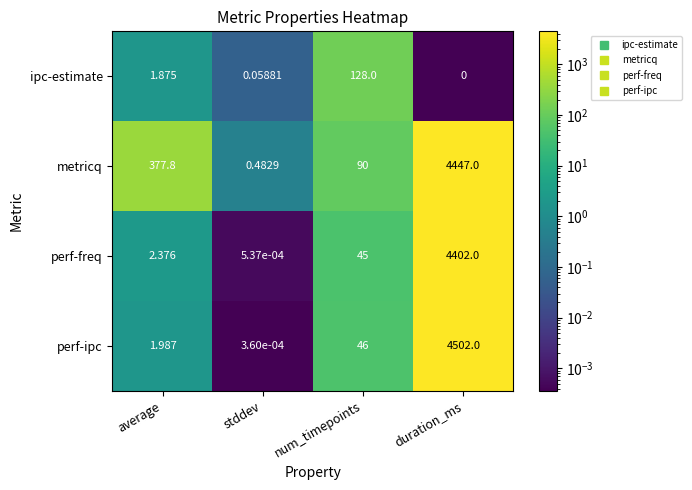

List the series in order of their peak value, highest first.

perf-ipc, metricq, perf-freq, ipc-estimate